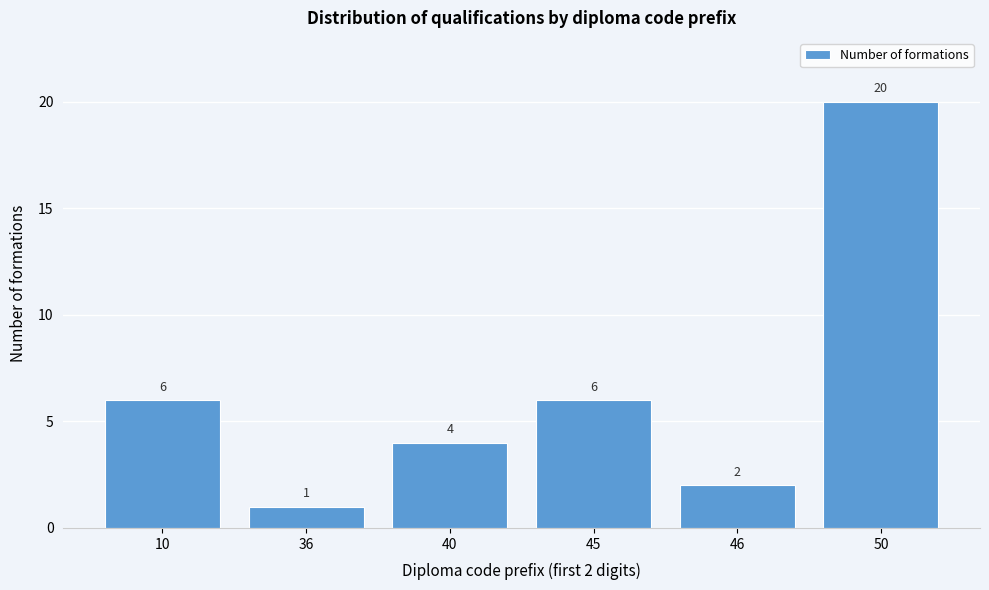

Reading right to left, what are all the values shown in this chart?

20	2	6	4	1	6